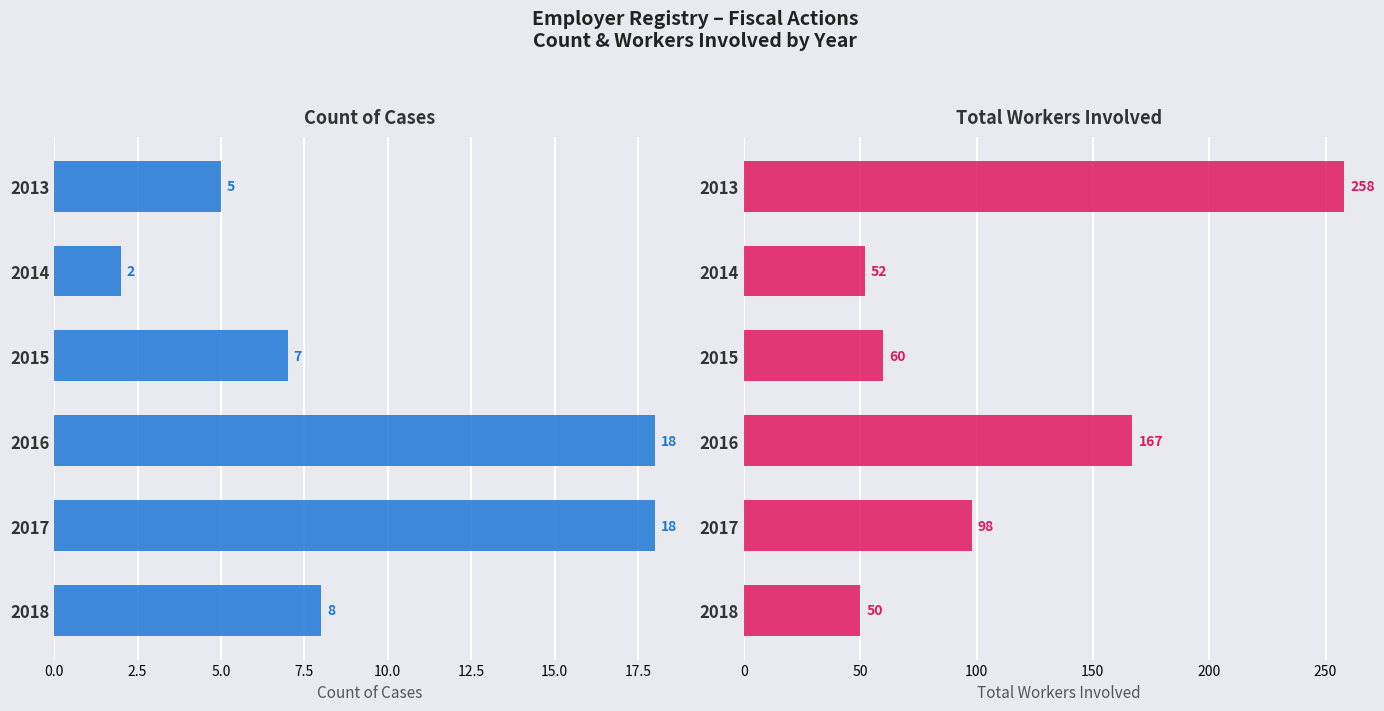

List the series in order of their peak value, highest first.

Total Workers Involved, Count of Cases